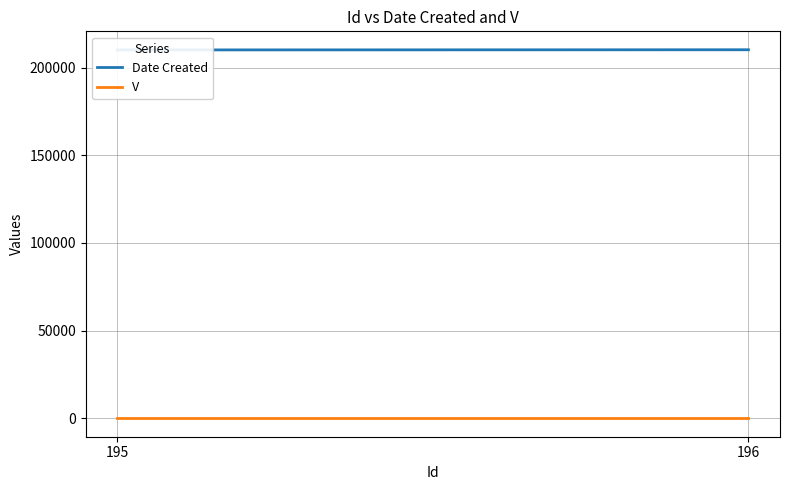

Which label corresponds to the largest value in the chart?

196